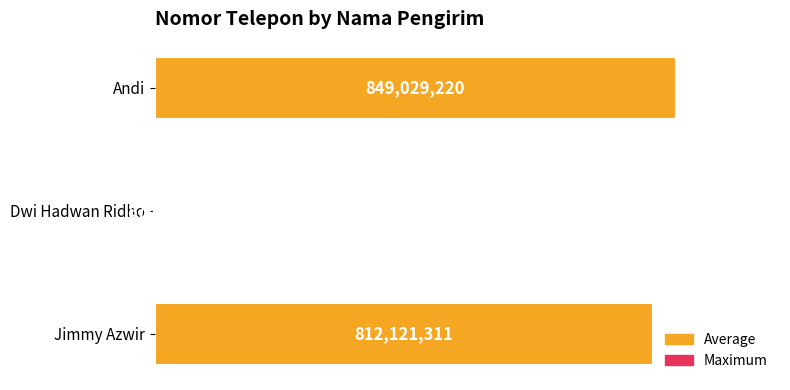

Are the bars horizontal?

Yes